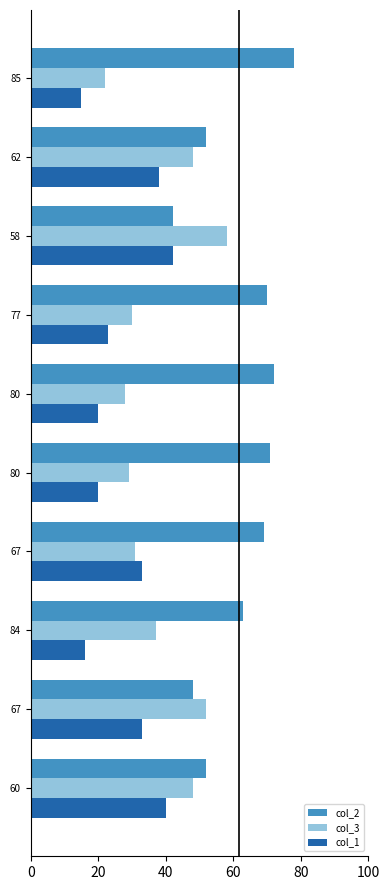

How many data points in col_3 are less than 37?

5